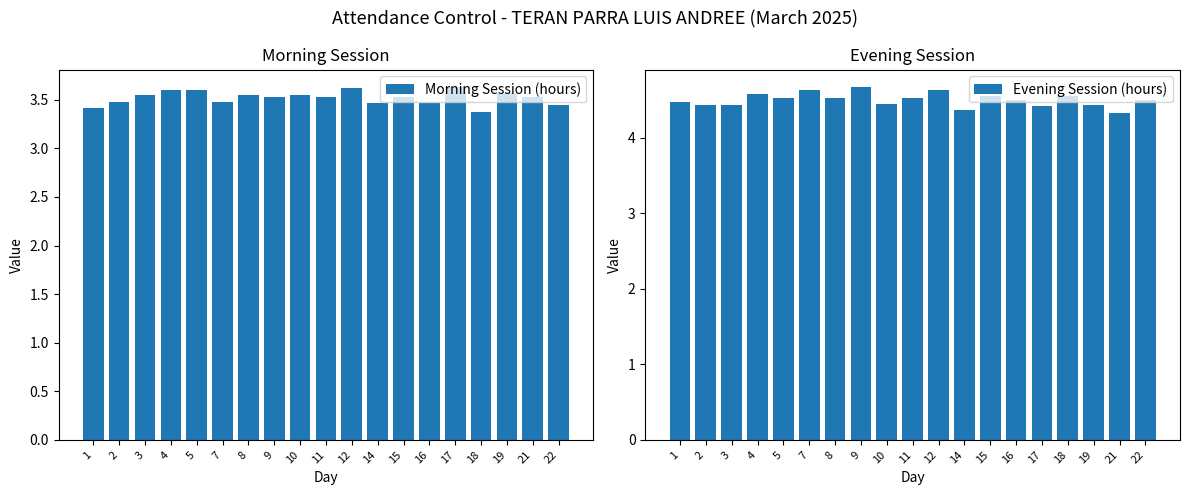

How many Morning Session (hours) values are between 3 and 4?

19